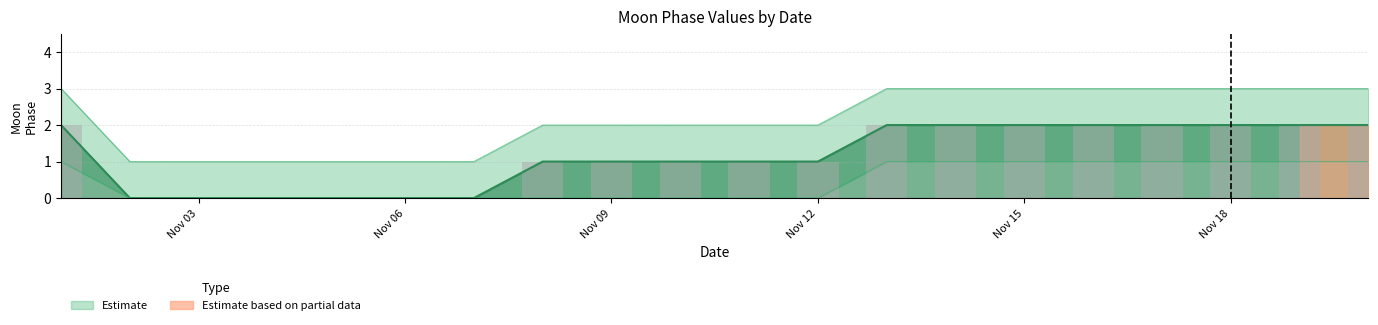

What is the value of the upper bar at the 8th from the left?

2